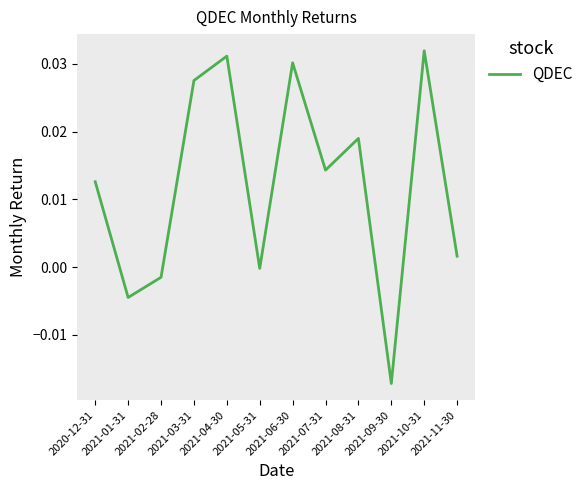

What is the label of the 7th point from the left?

2021-06-30